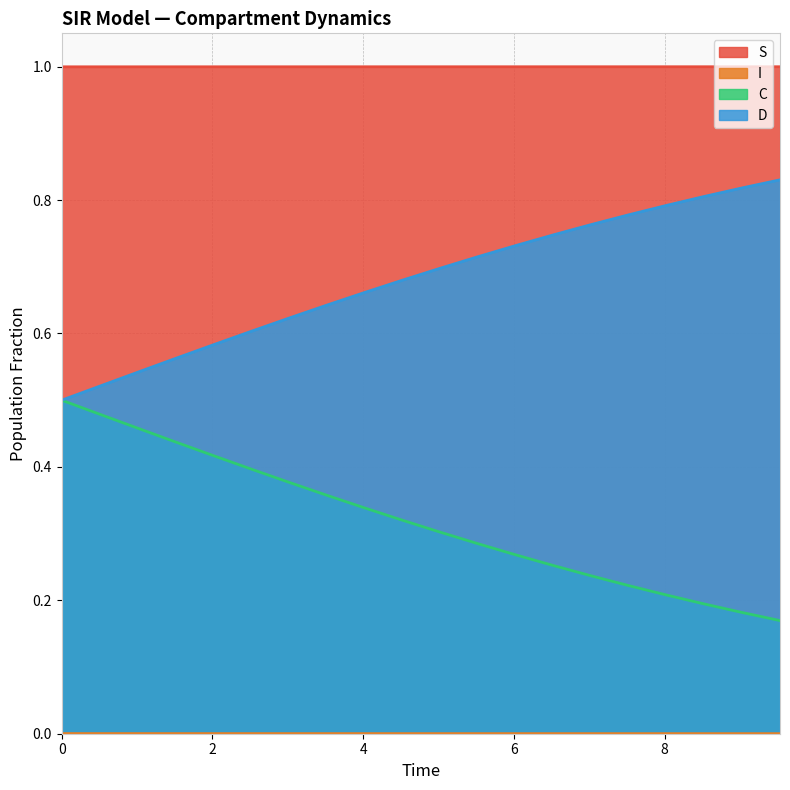

True or false: C and S cross at least once.

False